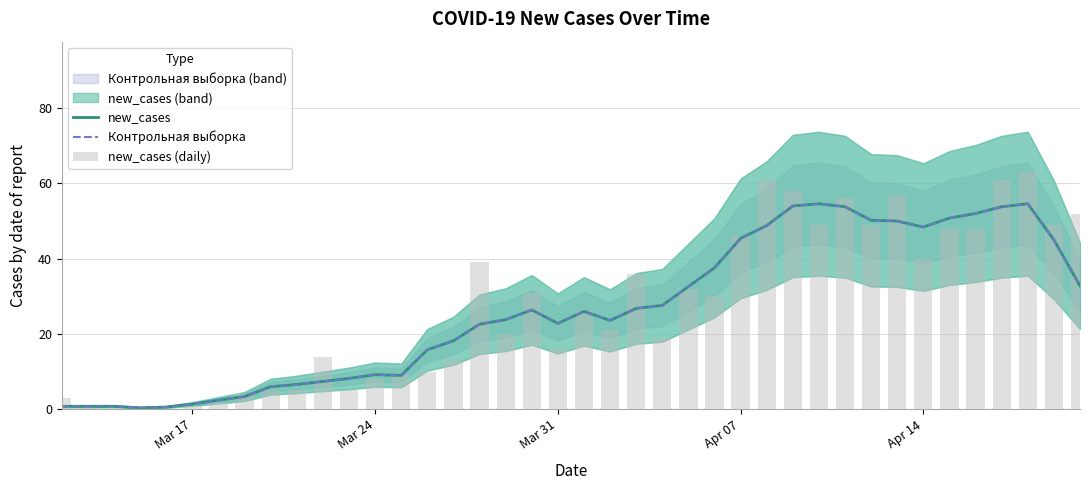

How many data points in new_cases are above 26?

19